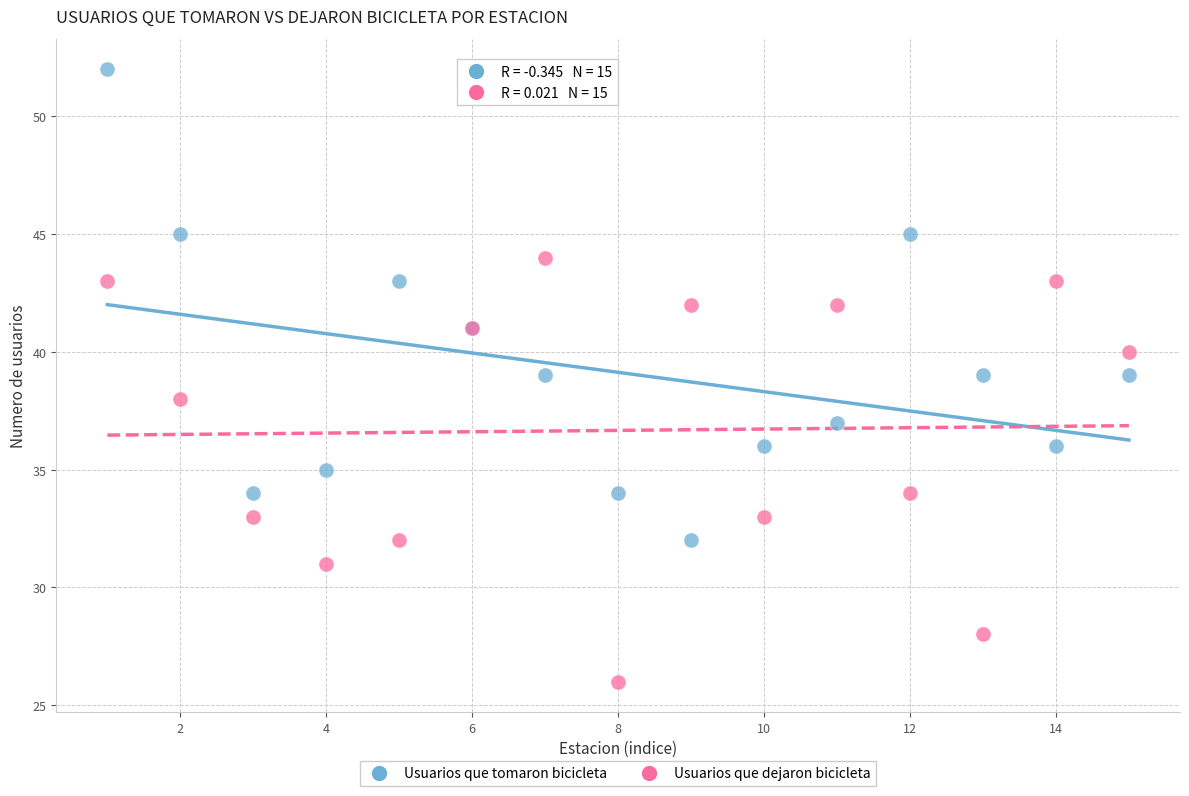

Which series has the largest Y range (max minus min)?

Usuarios que tomaron bicicleta